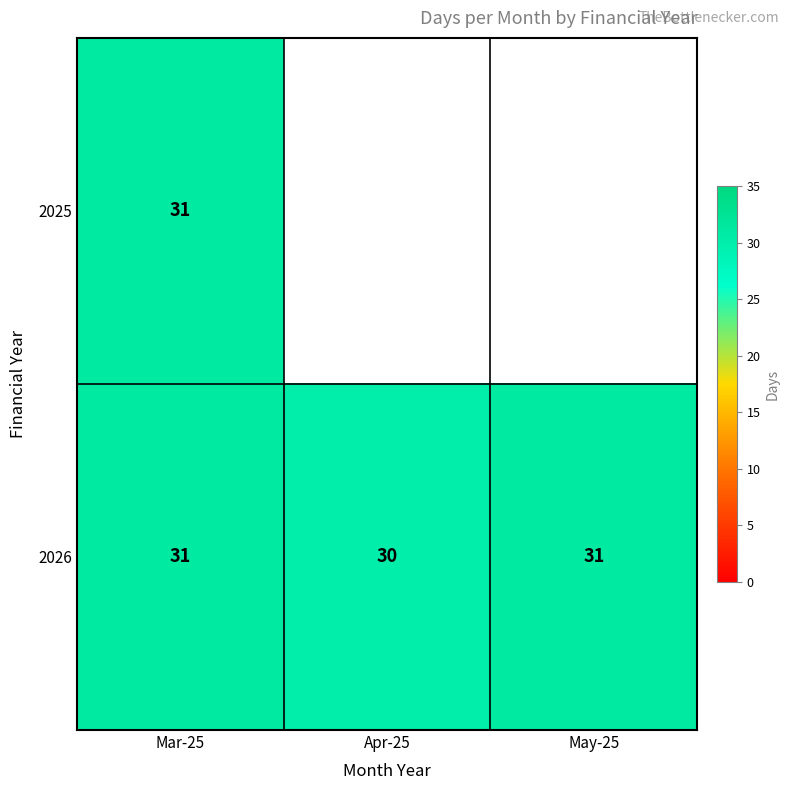

The value of 2026 at Mar-25 is 31. True or false?

True